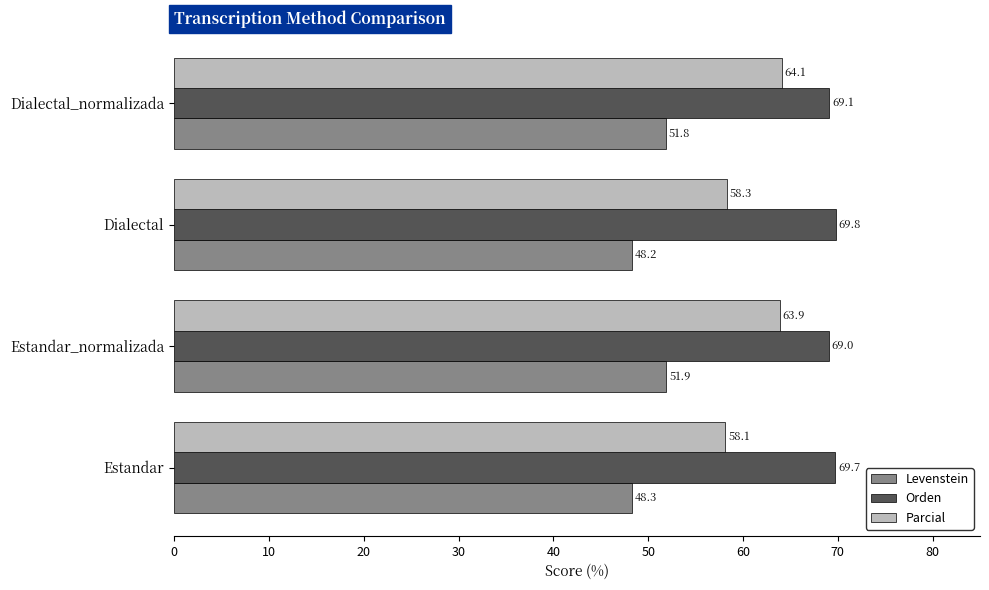

Rank the categories by Levenstein value from lowest to highest.

Dialectal, Estandar, Dialectal_normalizada, Estandar_normalizada